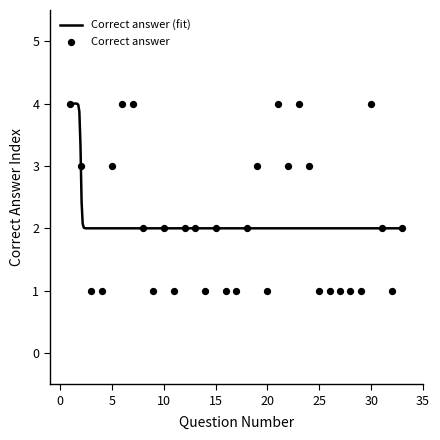

What is the change in value from 1 to 8?

-2